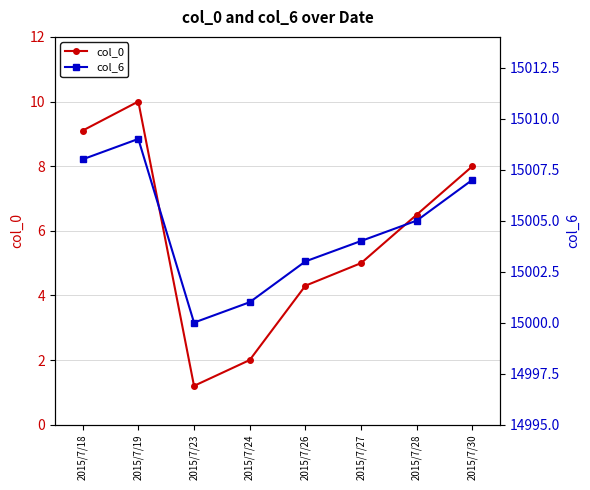

Where is the first local maximum for col_0?

2015/7/19